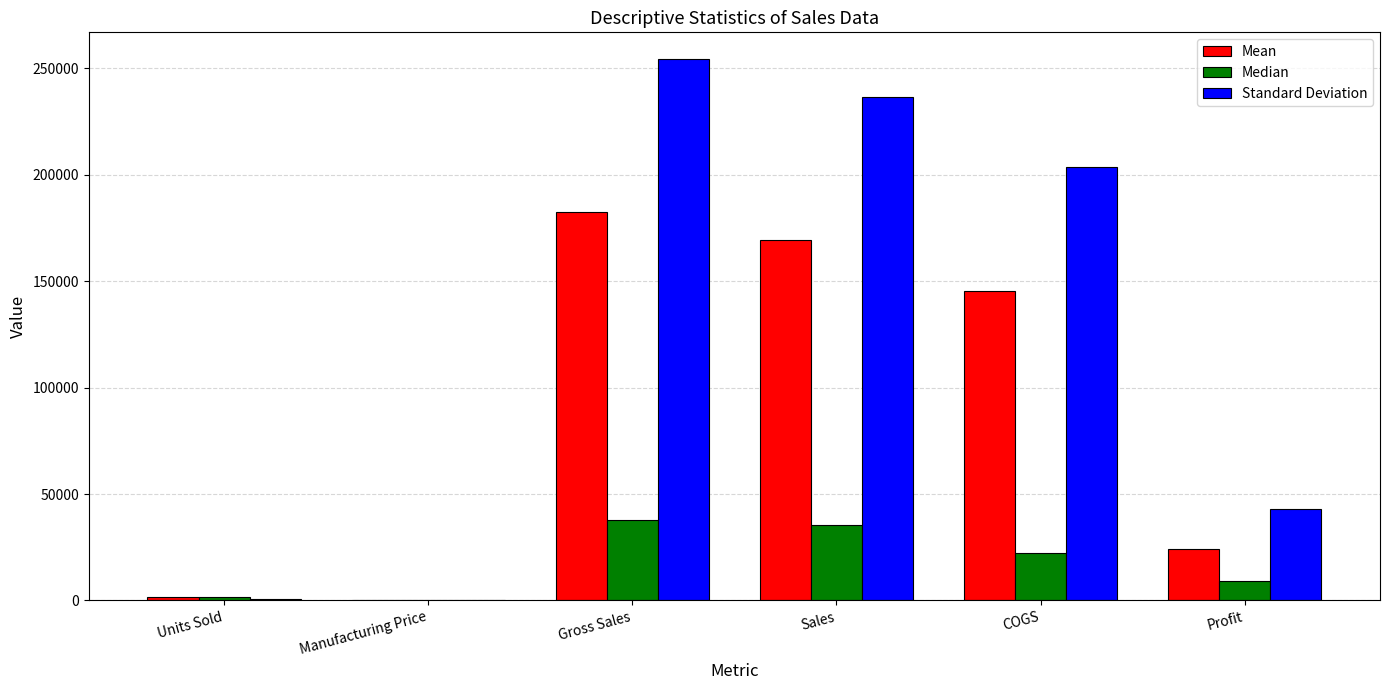

The Median series shows 9242.2 at Profit. True or false?

True